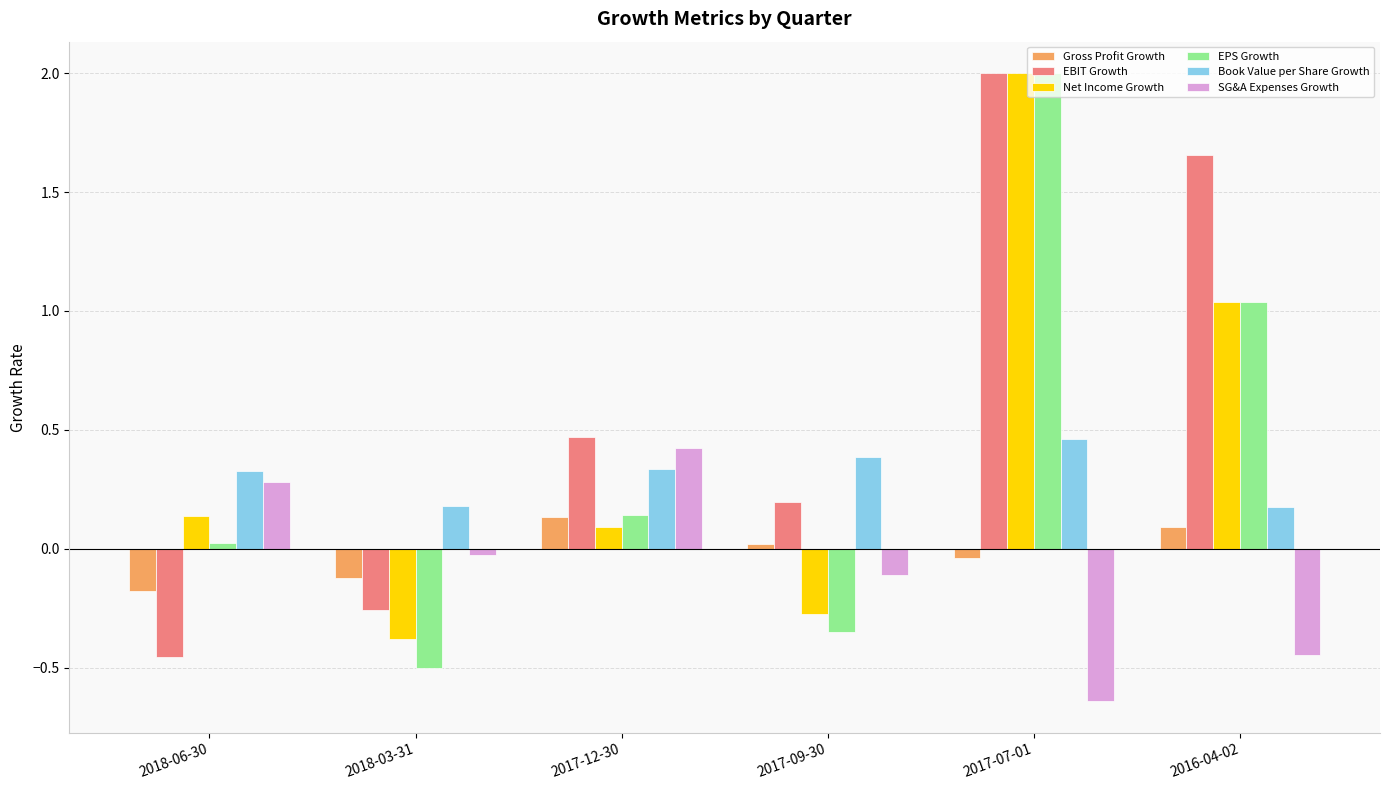

Which category has the highest value in the SG&A Expenses Growth series?

2017-12-30